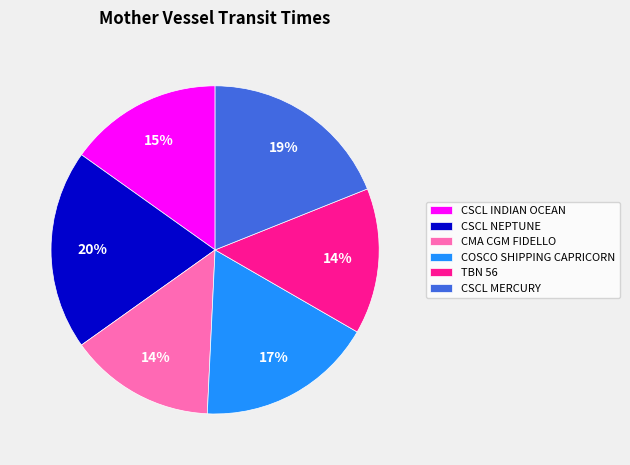

To the nearest percent, what portion does CSCL INDIAN OCEAN represent?

15%